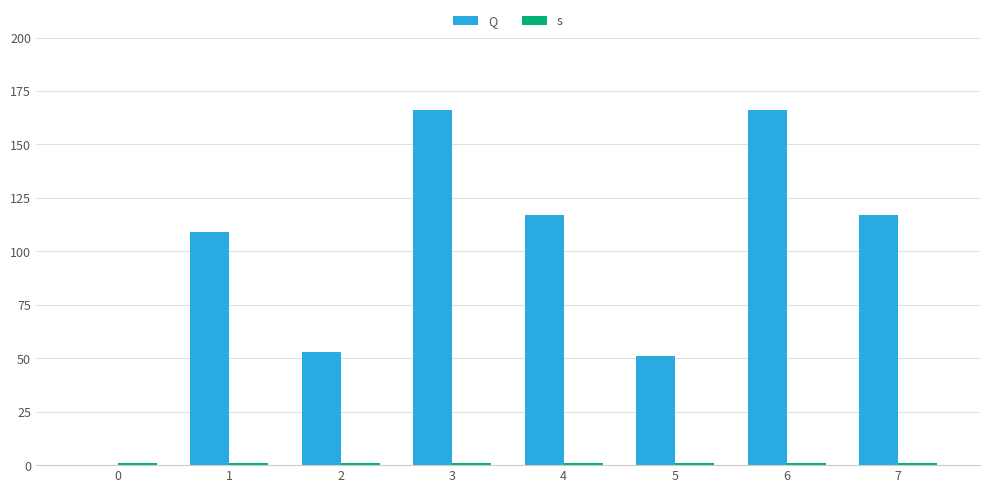

Rank the series by their maximum value, from lowest to highest.

s, Q